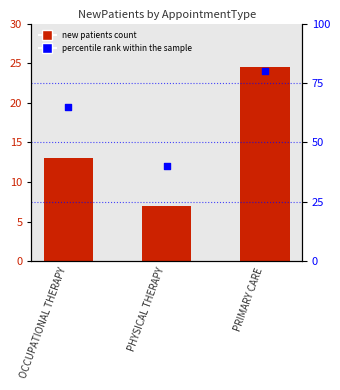

Which series reaches the minimum Y coordinate?

NewPatients